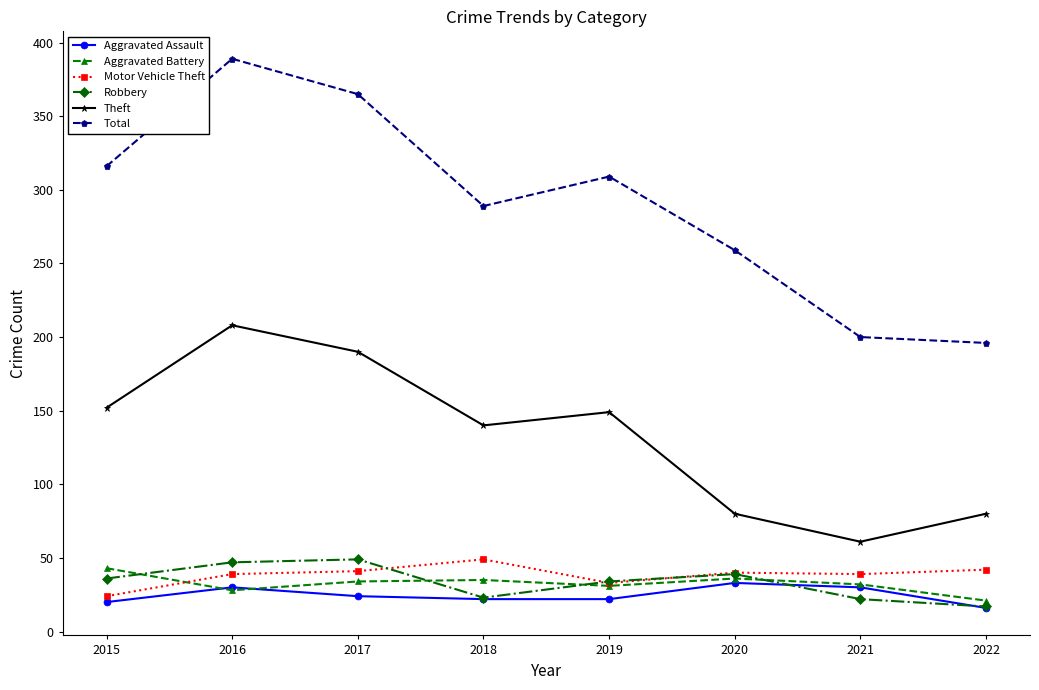

What is the smallest value displayed?

16